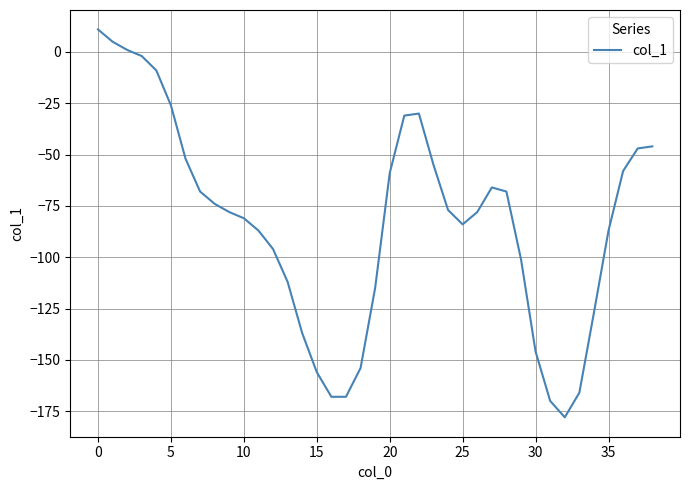

Reading left to right, extract all data points from this chart.

11	5	1	-2	-9	-26	-52	-68	-74	-78	-81	-87	-96	-112	-137	-156	-168	-168	-154	-115	-59	-31	-30	-55	-77	-84	-78	-66	-68	-101	-146	-170	-178	-166	-127	-87	-58	-47	-46